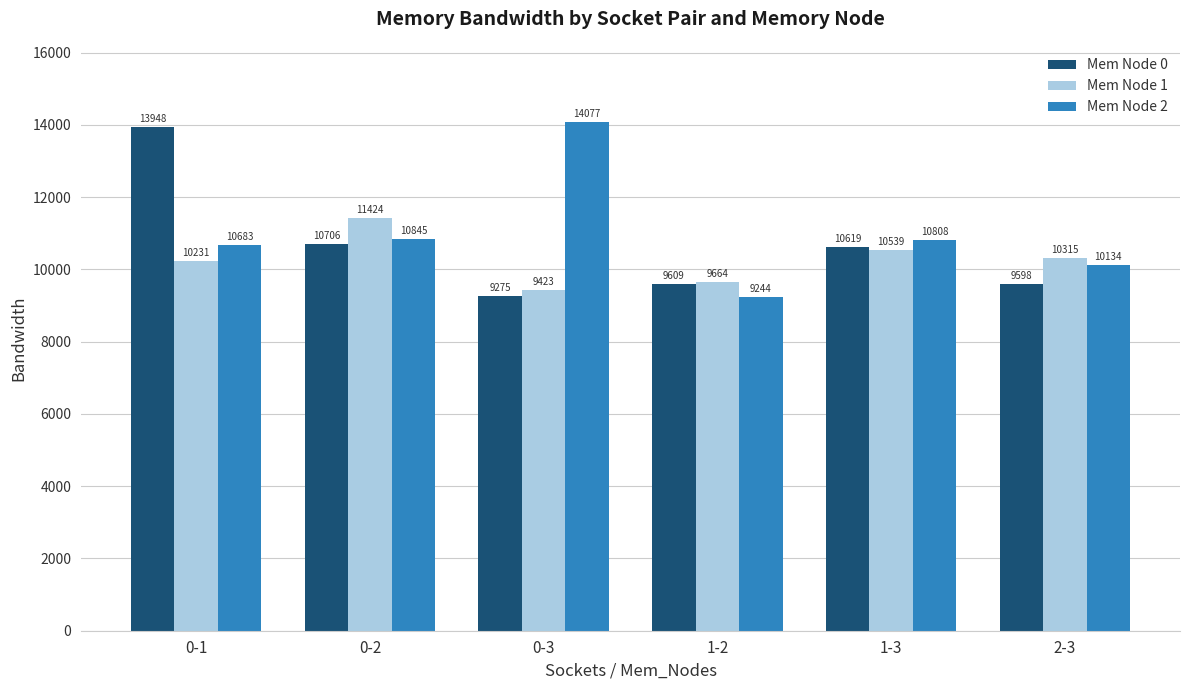

At which label does Mem Node 0 reach its peak?

0-1